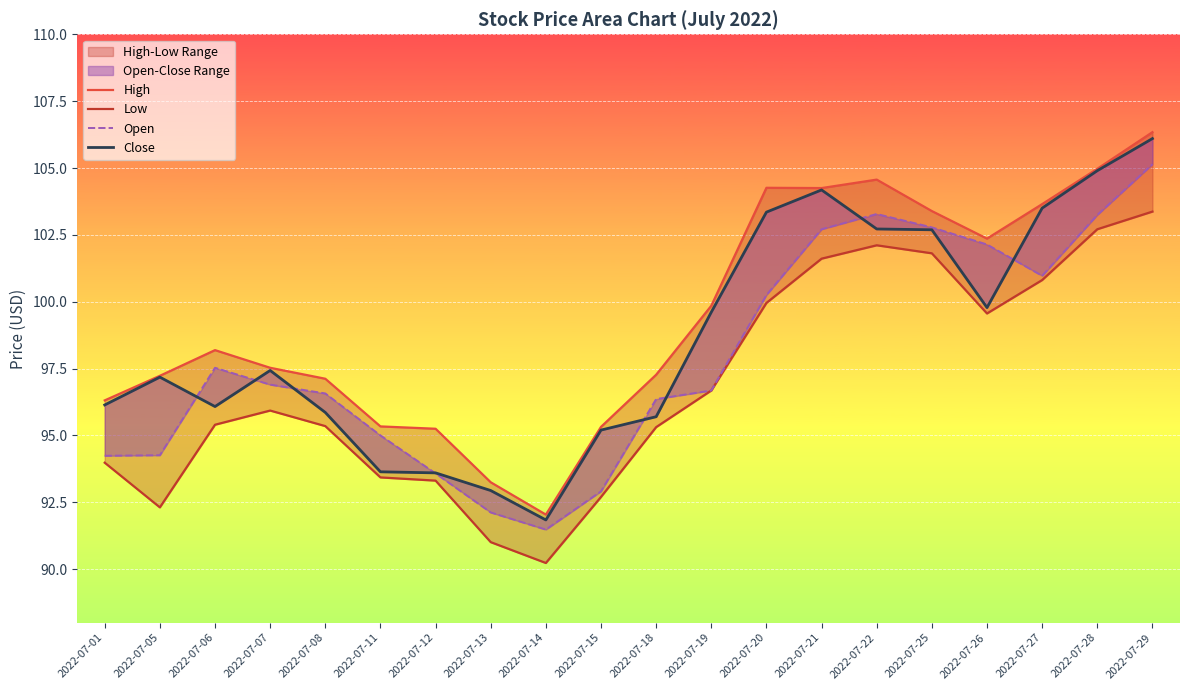

At how many categories does at least one series exceed 102?

8